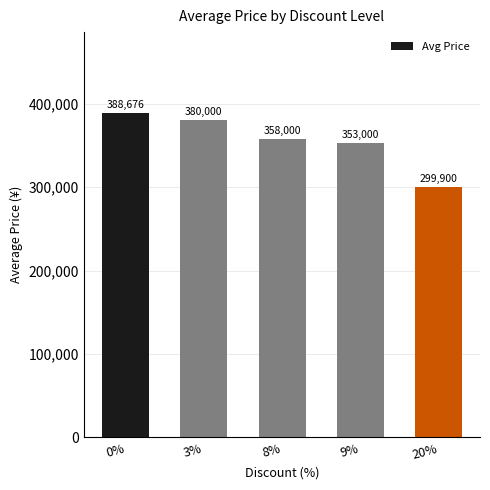

What is the difference between the values at 0% and 3%?

8676